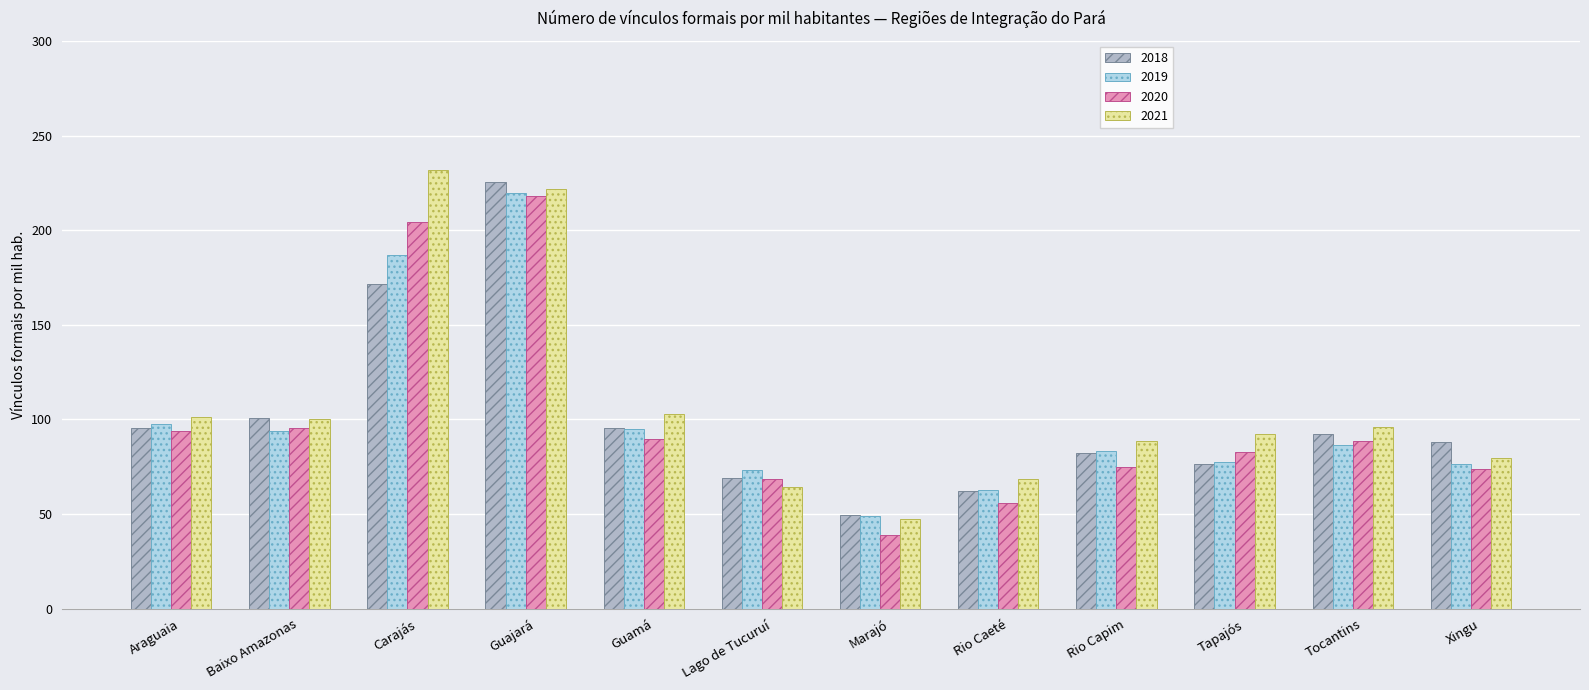

What is the total value across all series at Marajó?

184.9